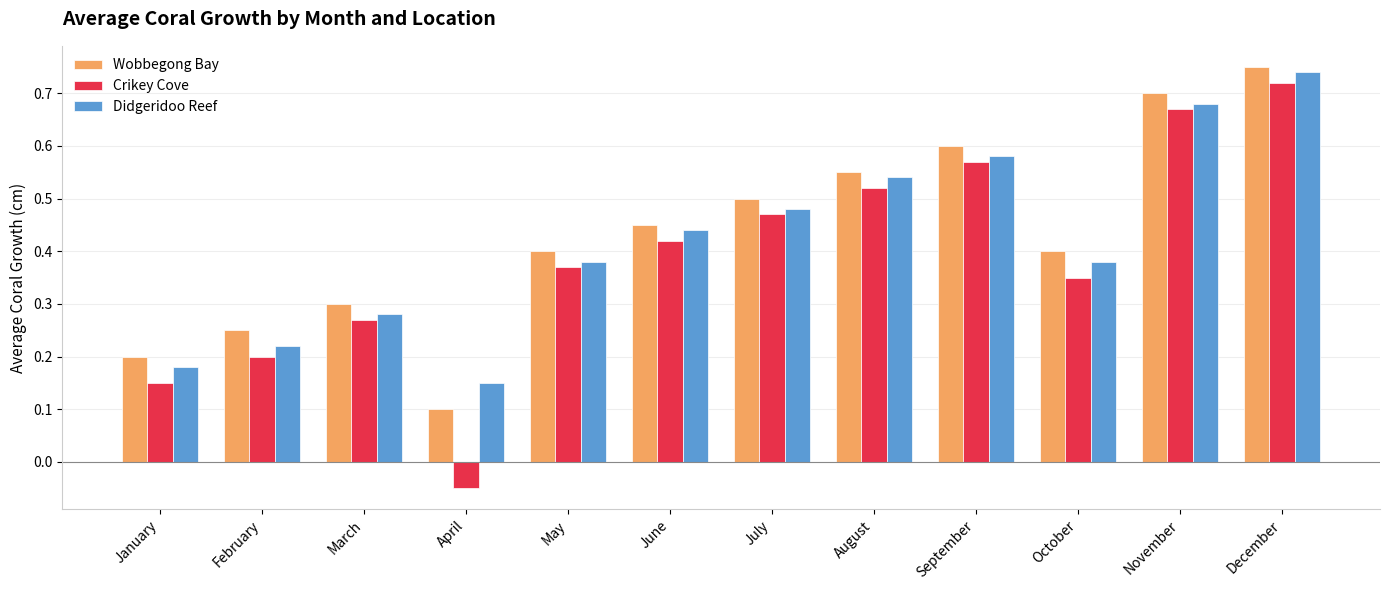

Which label corresponds to the smallest value in the chart?

April